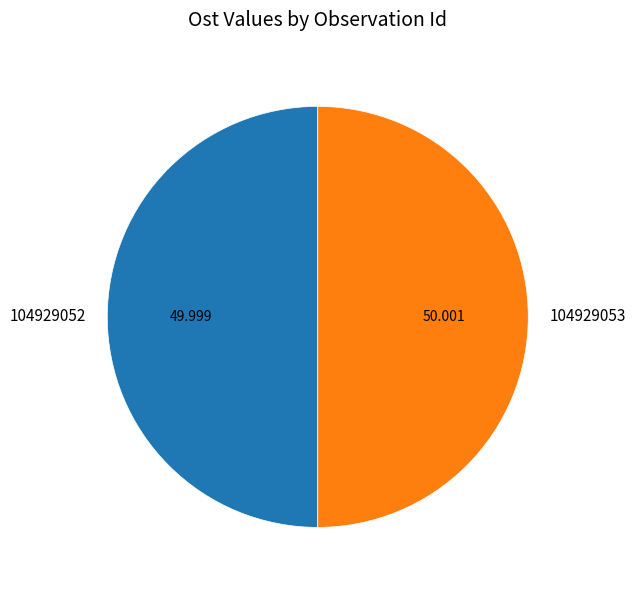

What is the ratio of the value at 104929052 to the value at 104929053?

1.0